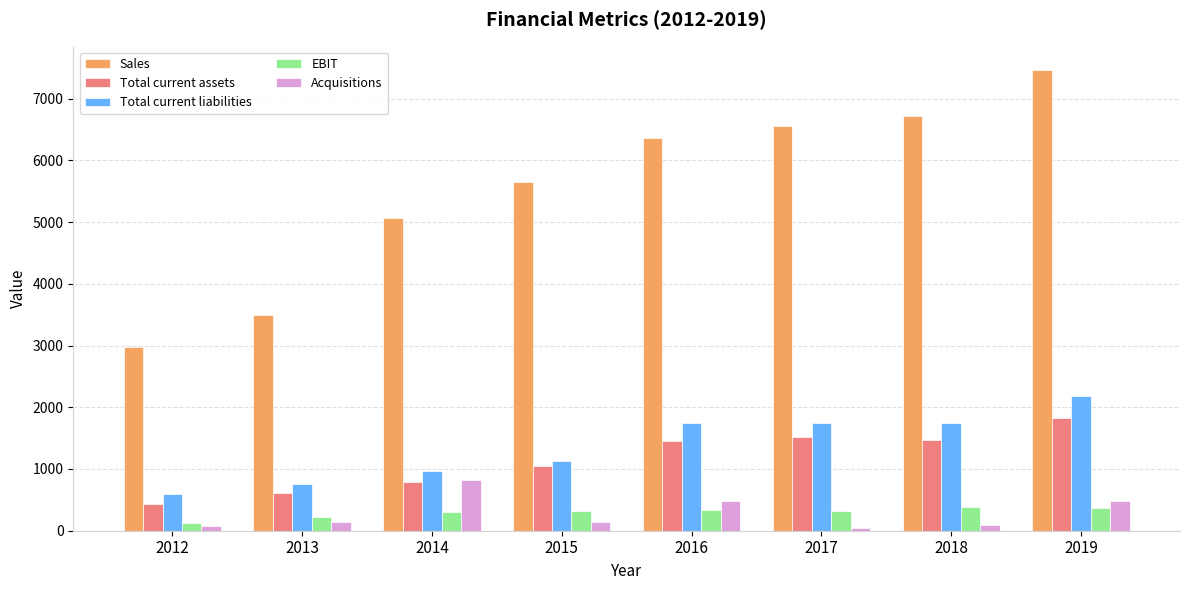

What is the difference between the Acquisitions values at 2015 and 2017?

99